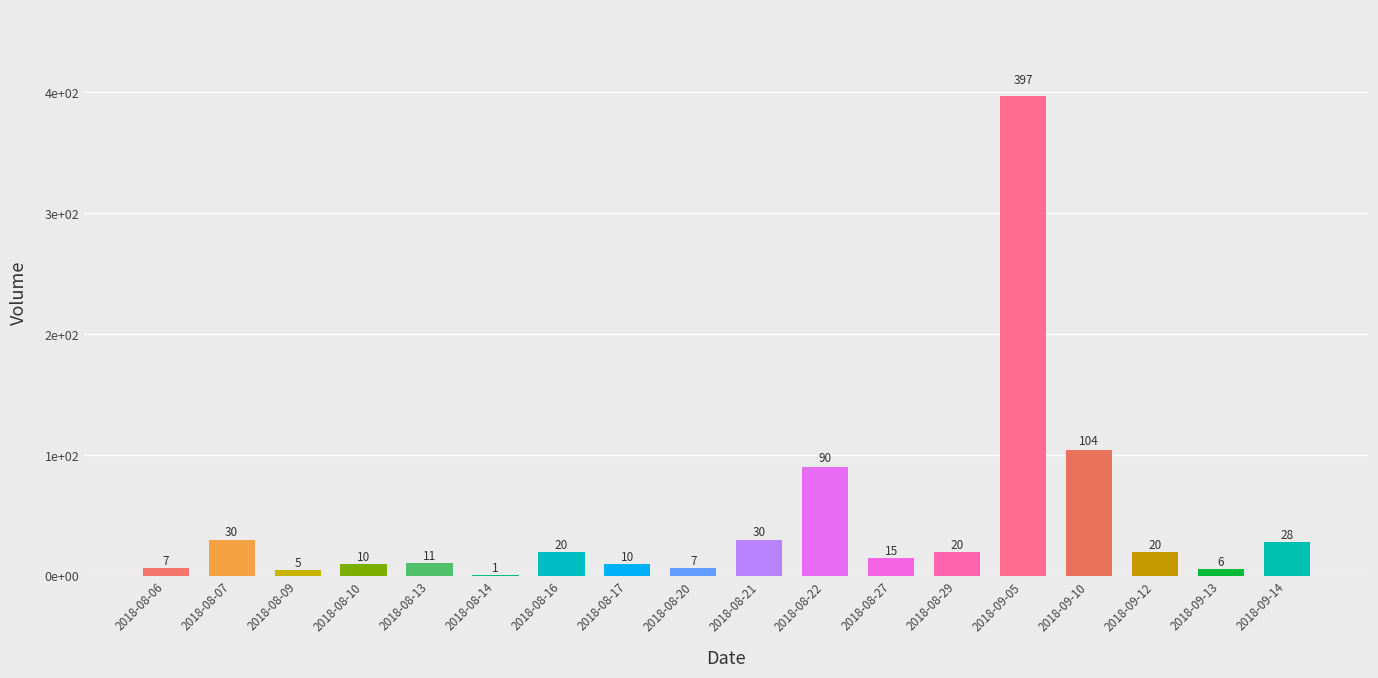

Read the value at 2018-08-13.

11